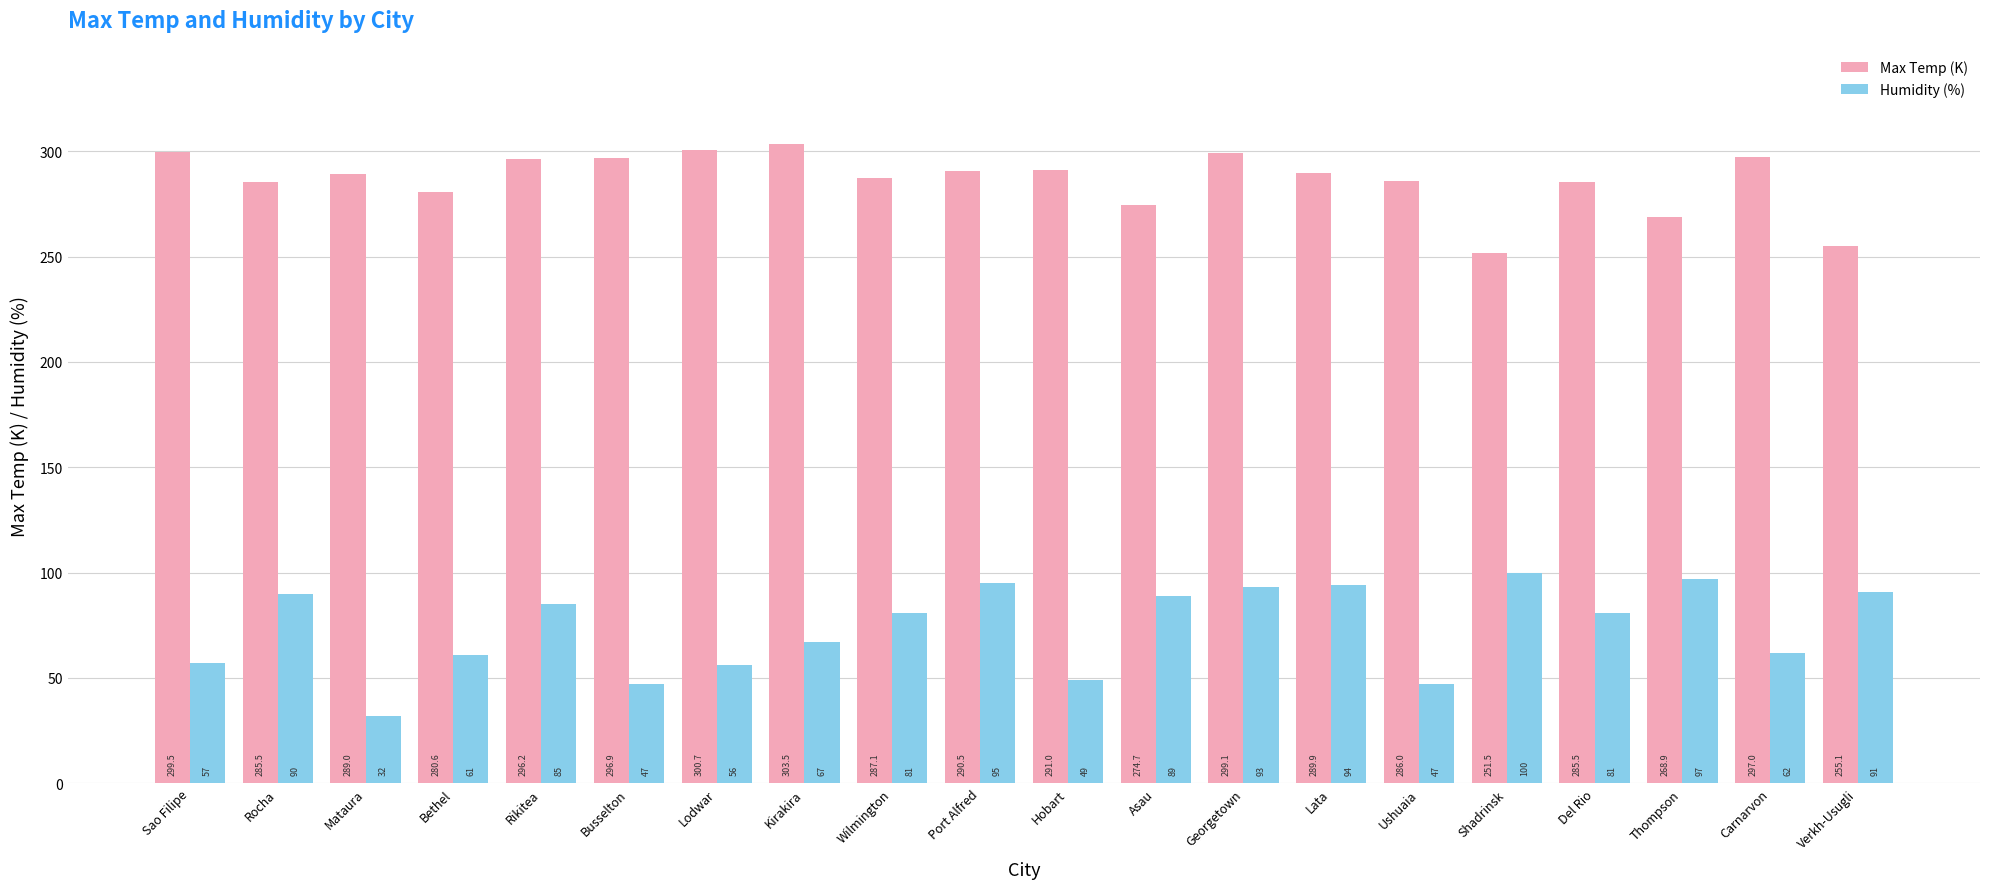

At how many categories does at least one series exceed 68?

20